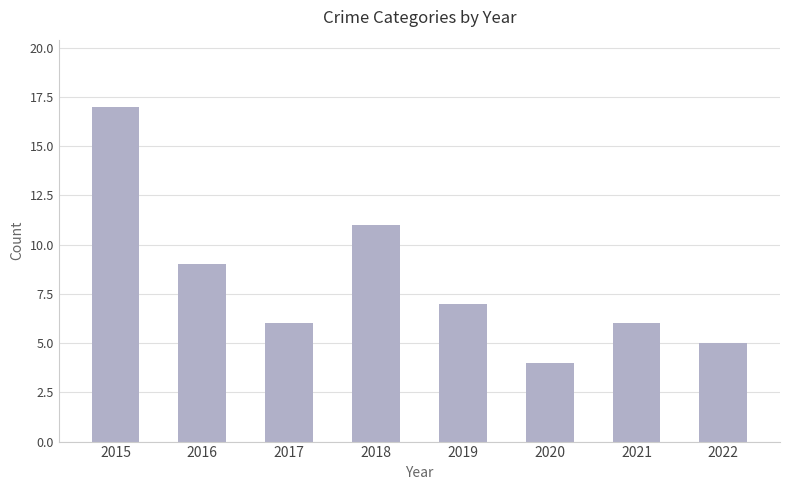

What is the ratio of the value at 2021 to the value at 2015?

0.4